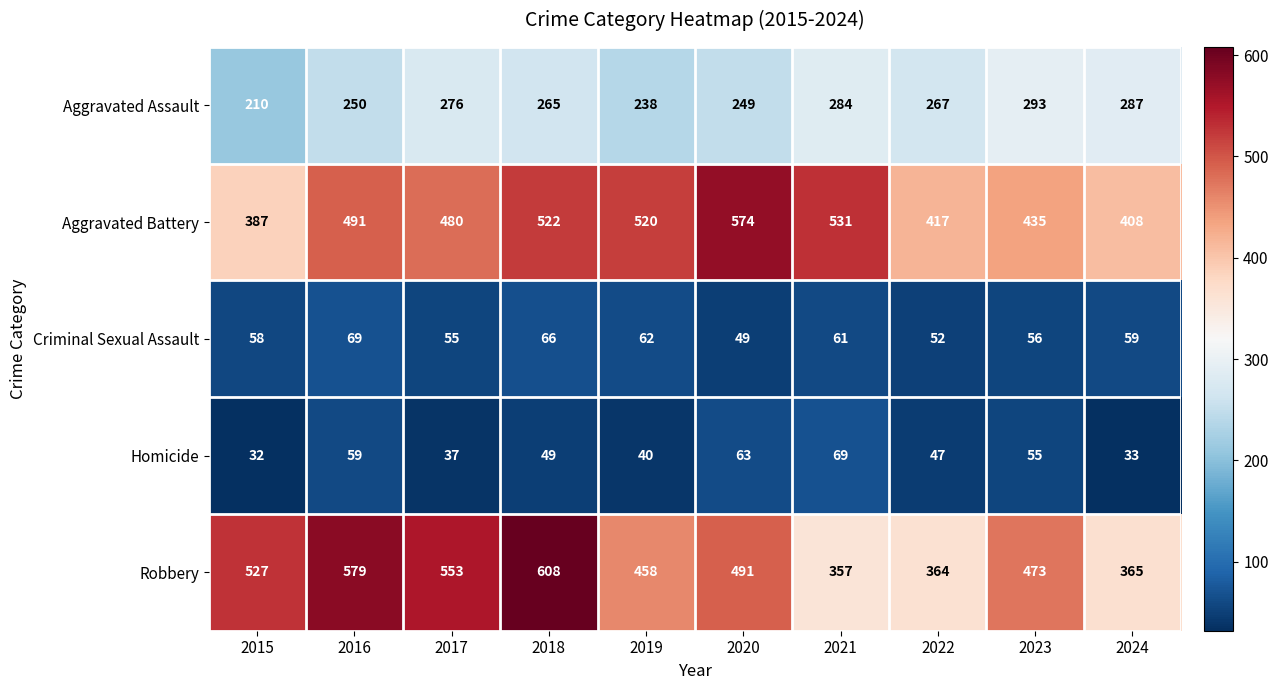

Which series changed the most between 2016 and 2020?

Robbery